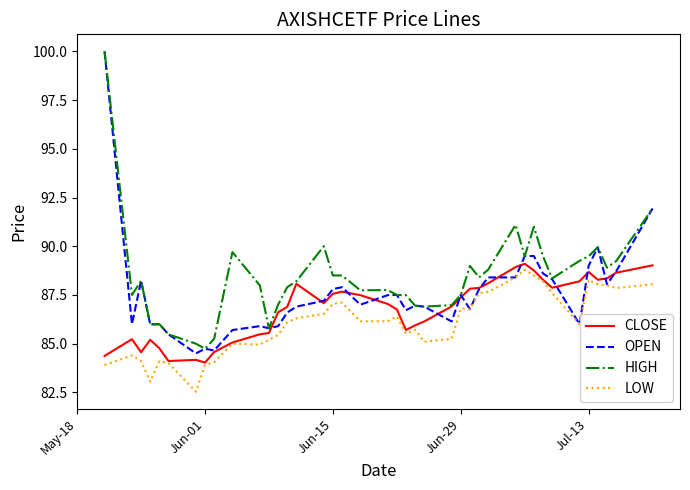

What is the maximum value for OPEN?

100.0